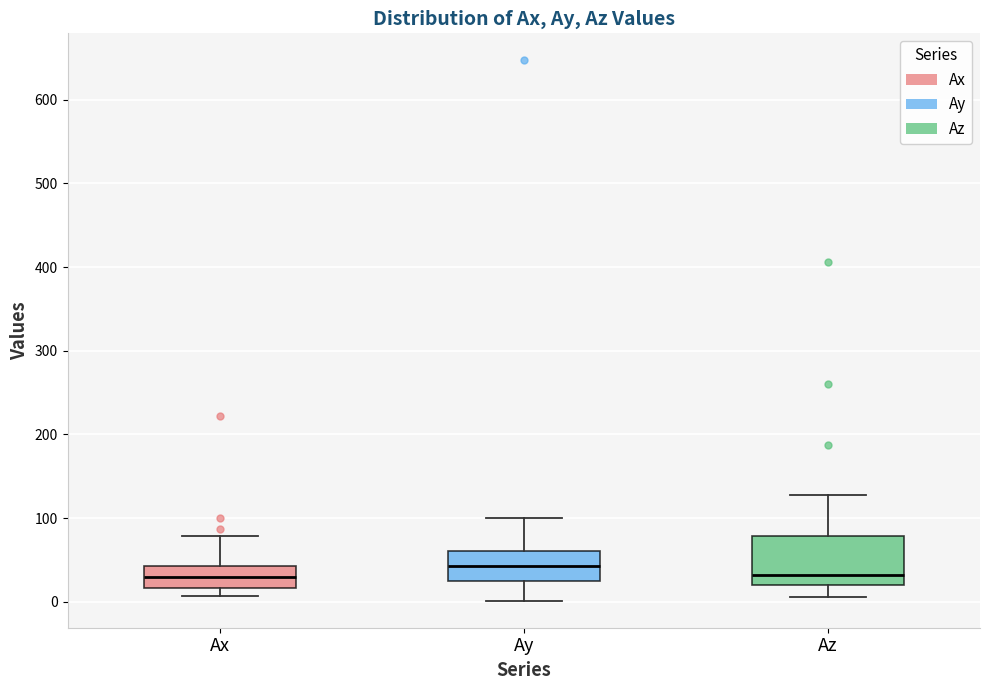

Reading left to right, transcribe this box plot: for each box, give where its median line is, the range the box spans, and where its two whiskers end, as read against the y-axis. The values are not printed on the chart, so give them approximately, as read against the axis.

Ax: median 30, box 20 to 40, whiskers 10 to 80
Ay: median 40, box 30 to 60, whiskers 0 to 100
Az: median 30, box 20 to 80, whiskers 10 to 130